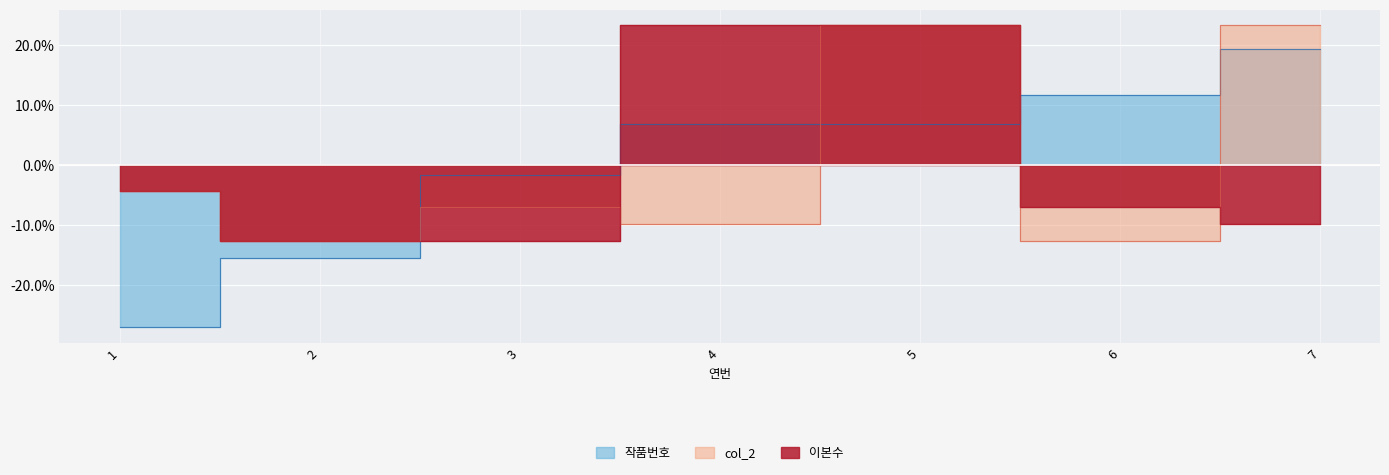

How many values in the 작품번호 series are below 0?

3